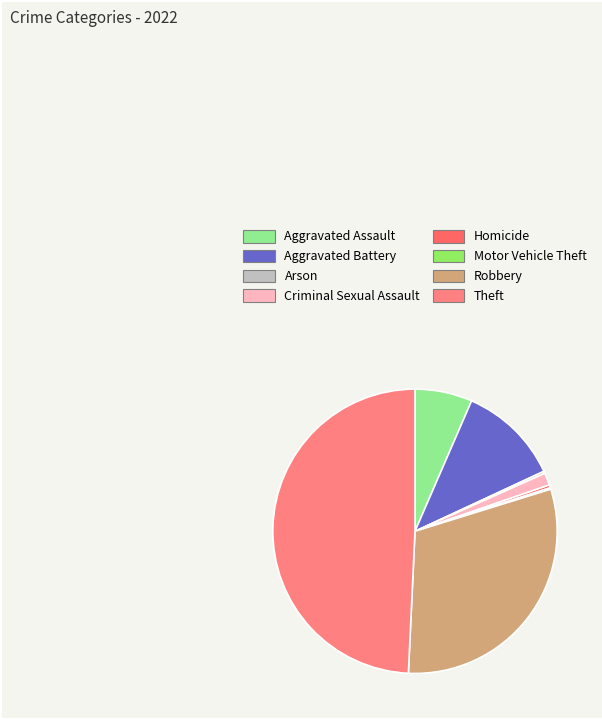

To the nearest percent, what is the difference between the largest and smallest slice percentages?

49%